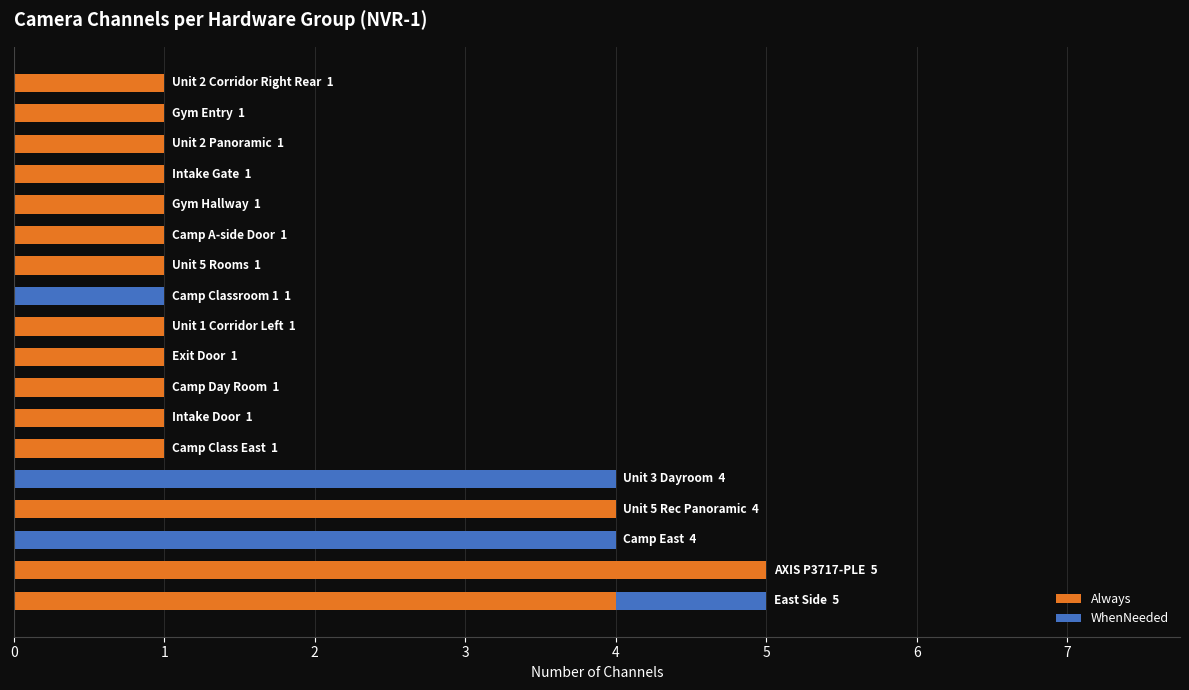

How many categories are shown in the chart?

18